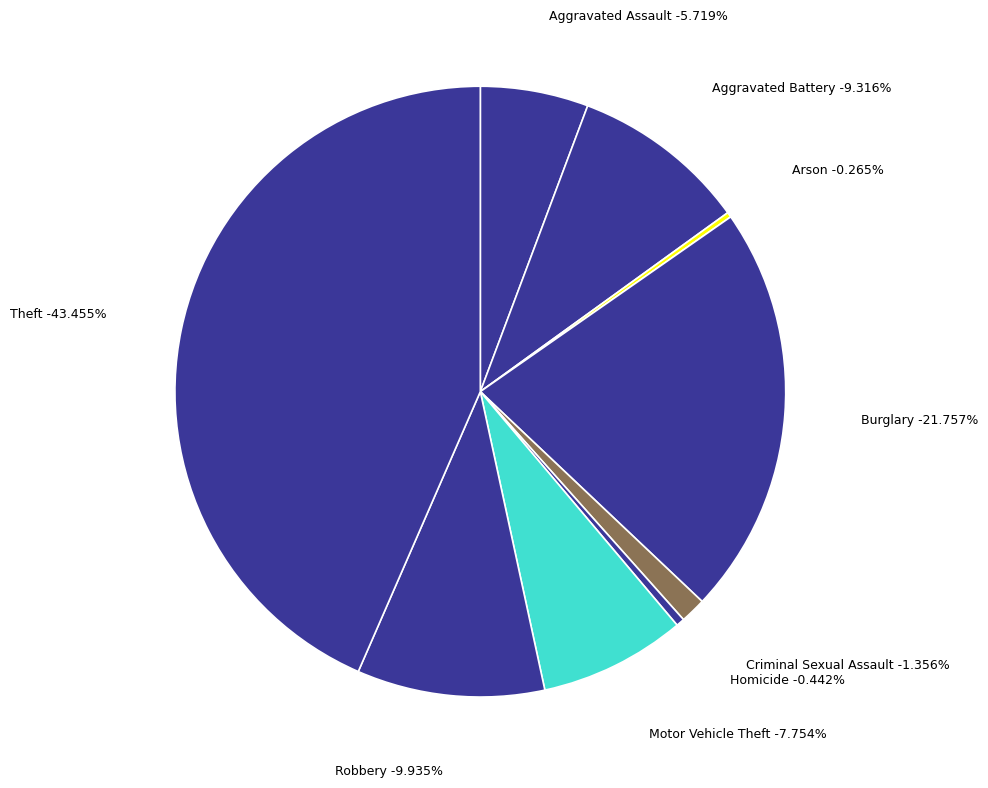

Is Arson the majority of the pie?

No